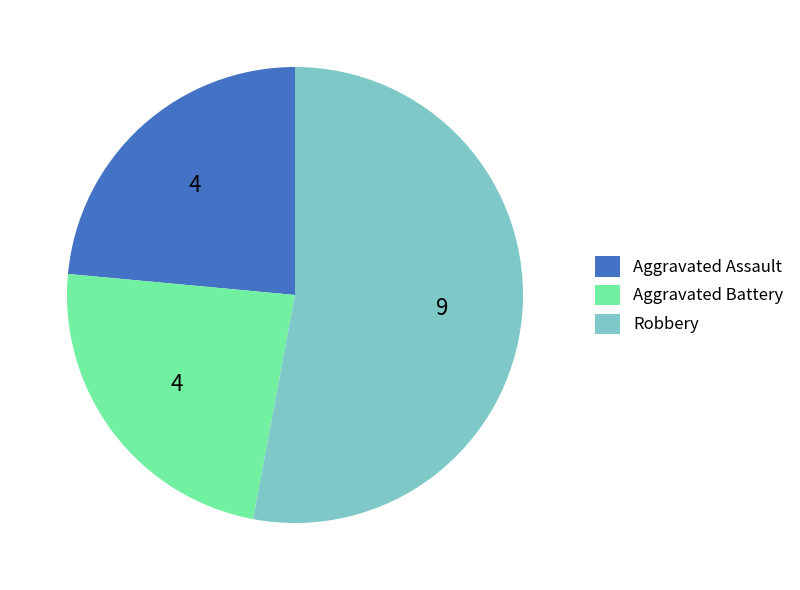

True or false: Aggravated Battery accounts for 24% of the total.

True